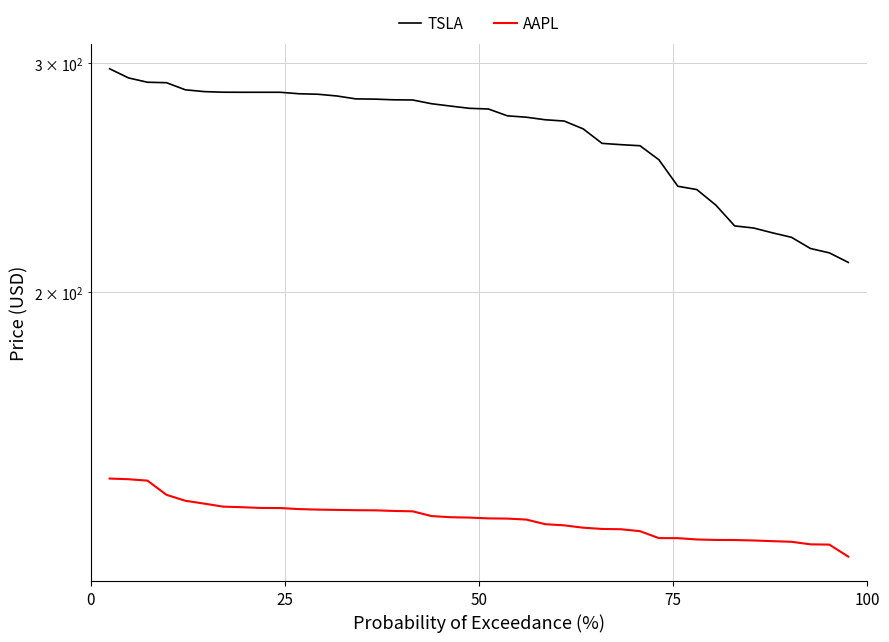

What are all the series names shown in the legend?

TSLA, AAPL